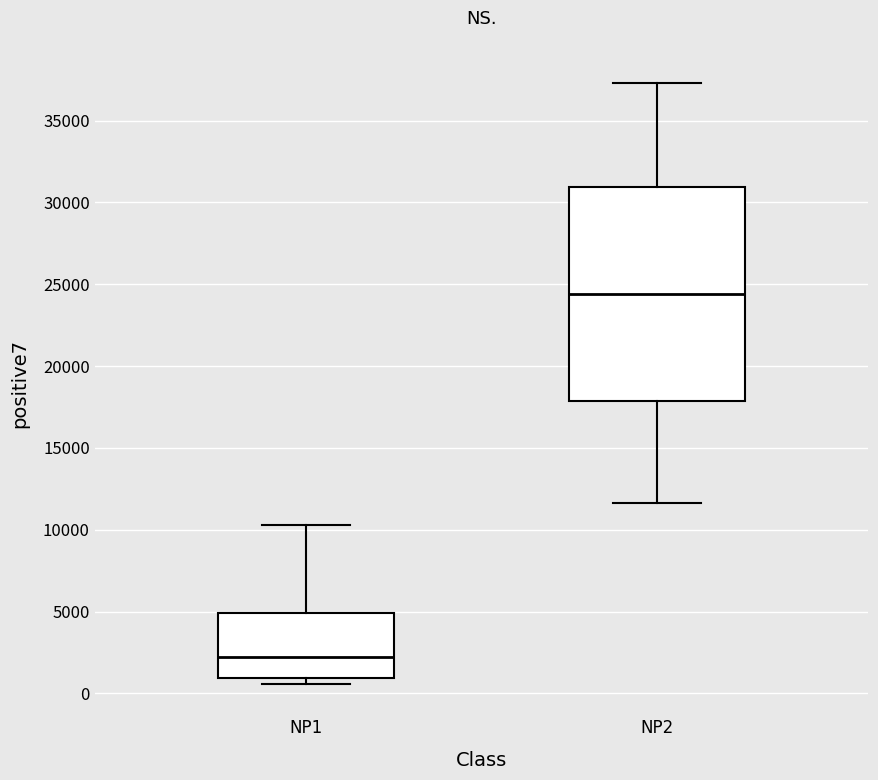

Reading left to right, transcribe this box plot: for each box, give where its median line is, the range the box spans, and where its two whiskers end, as read against the y-axis. The values are not printed on the chart, so give them approximately, as read against the axis.

NP1: median 2000, box 1000 to 5000, whiskers 500 to 10500
NP2: median 24500, box 18000 to 31000, whiskers 11500 to 37500